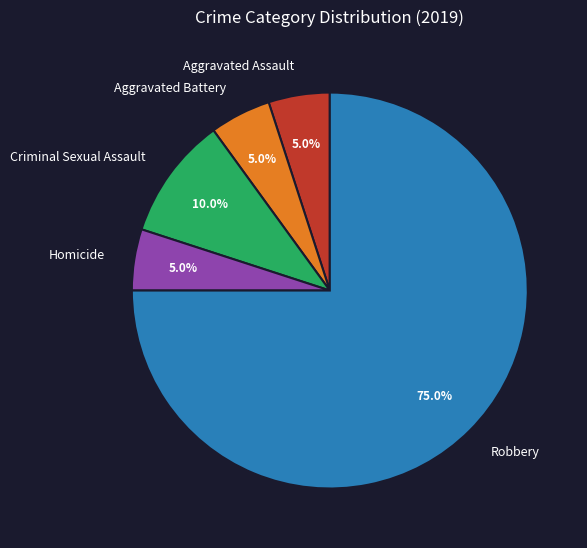

To the nearest percent, what is the difference between the largest and smallest slice percentages?

70%